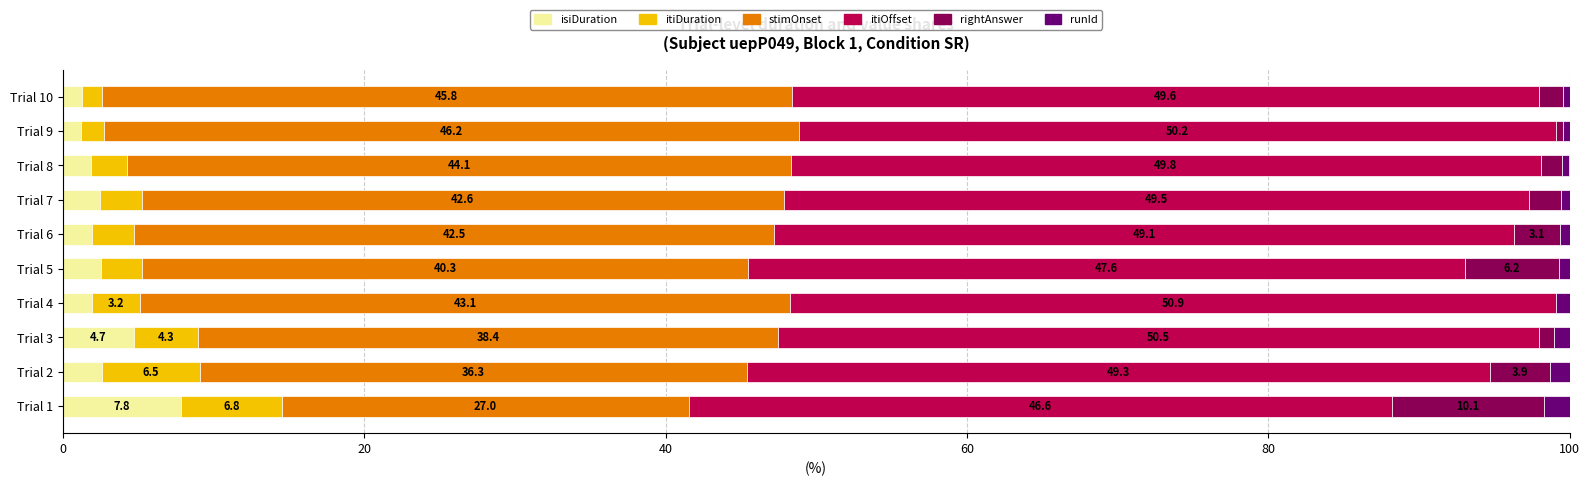

At which label does isiDuration reach its peak?

Trial 1